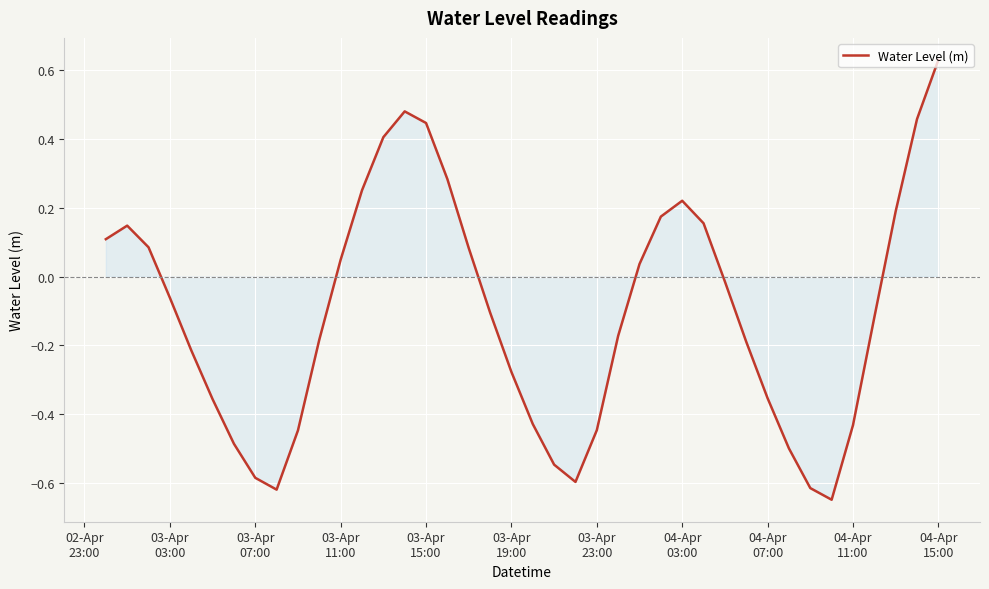

What is the difference between the maximum and minimum values?

1.3